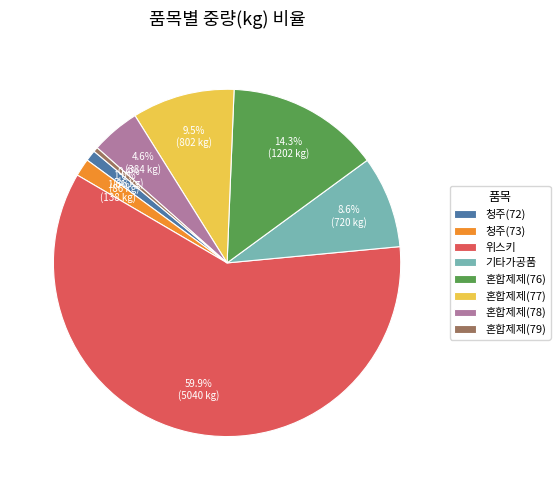

Between 청주(72) and 혼합제제(79), which is larger?

청주(72)